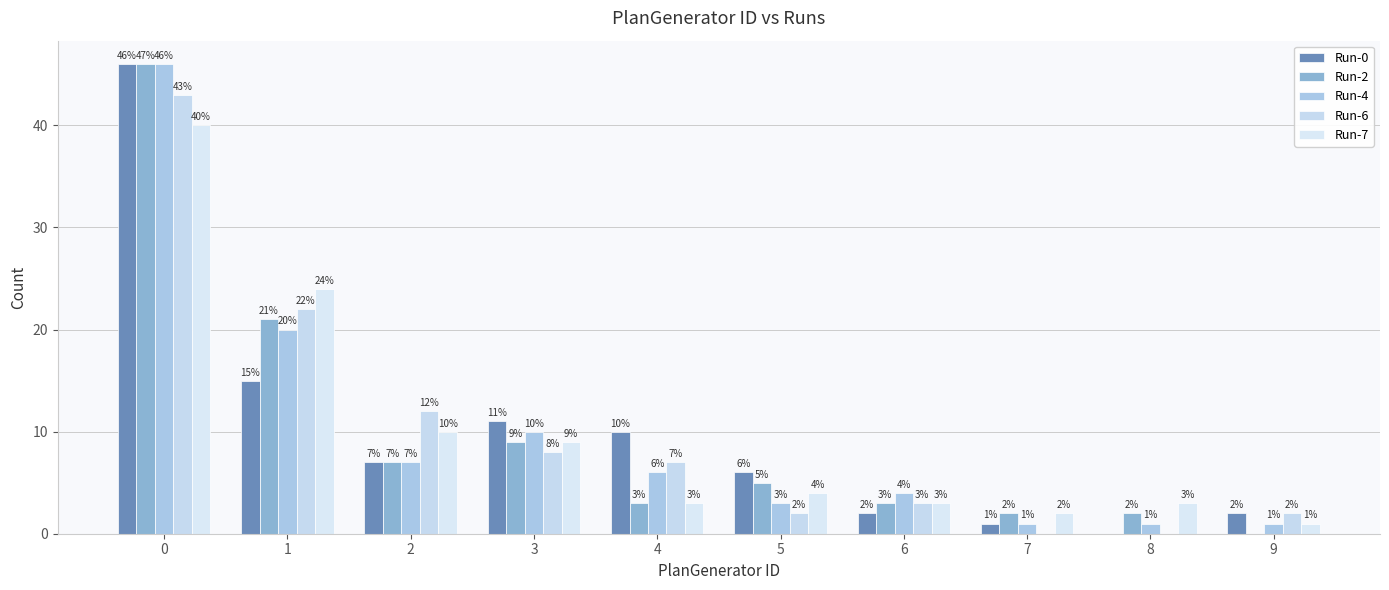

Between 4 and 9, which series saw the biggest shift?

Run-0